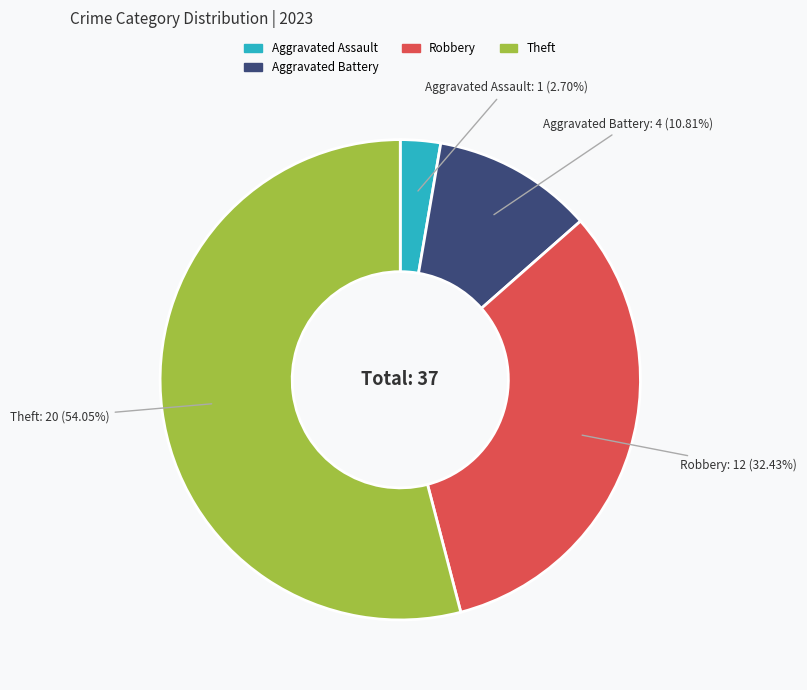

Is there any slice that represents more than half of the pie?

Yes